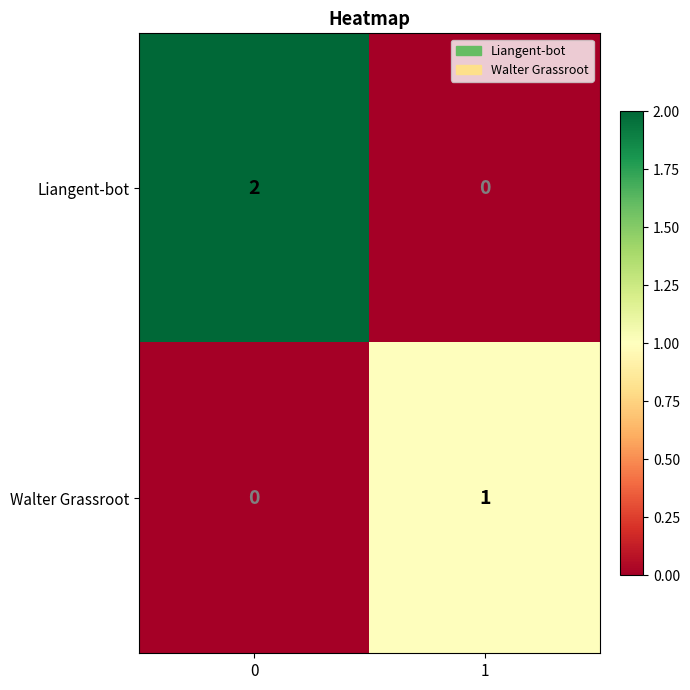

Which series has the largest total across all categories?

Liangent-bot